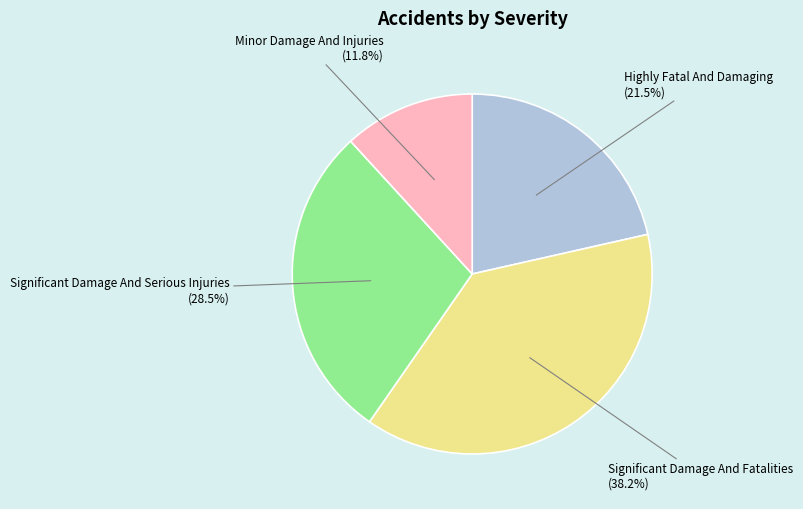

How many slices are in this pie chart?

4